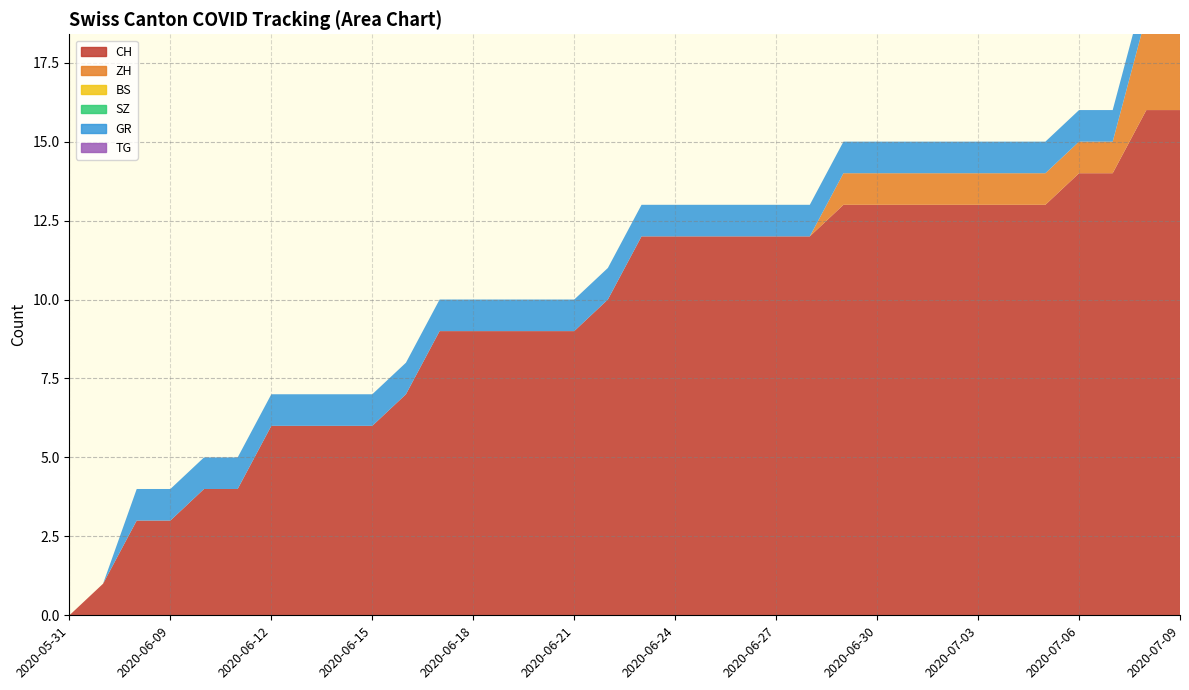

Reading left to right, what are all the values shown in this chart?

CH: 0	1	3	3	4	4	6	6	6	6	7	9	9	9	9	9	10	12	12	12	12	12	12	13	13	13	13	13	13	13	14	14	16	16
ZH: 0	0	0	0	0	0	0	0	0	0	0	0	0	0	0	0	0	0	0	0	0	0	0	1	1	1	1	1	1	1	1	1	3	3
BS: 0	0	0	0	0	0	0	0	0	0	0	0	0	0	0	0	0	0	0	0	0	0	0	0	0	0	0	0	0	0	0	0	0	0
SZ: 0	0	0	0	0	0	0	0	0	0	0	0	0	0	0	0	0	0	0	0	0	0	0	0	0	0	0	0	0	0	0	0	0	0
GR: 0	0	1	1	1	1	1	1	1	1	1	1	1	1	1	1	1	1	1	1	1	1	1	1	1	1	1	1	1	1	1	1	1	1
TG: 0	0	0	0	0	0	0	0	0	0	0	0	0	0	0	0	0	0	0	0	0	0	0	0	0	0	0	0	0	0	0	0	0	0